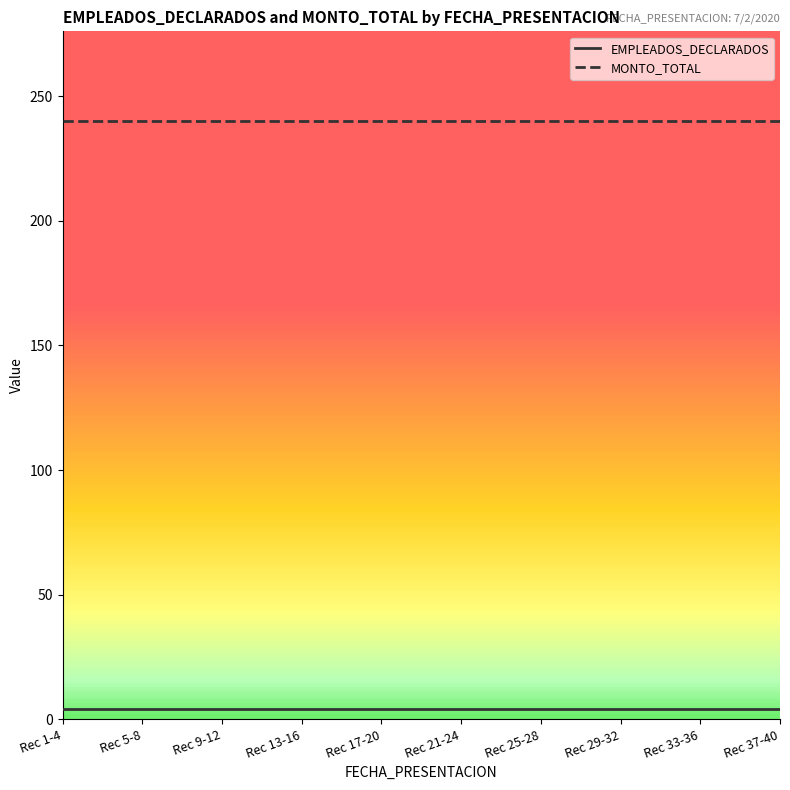

What is the total value across all series at Rec 21-24?

244